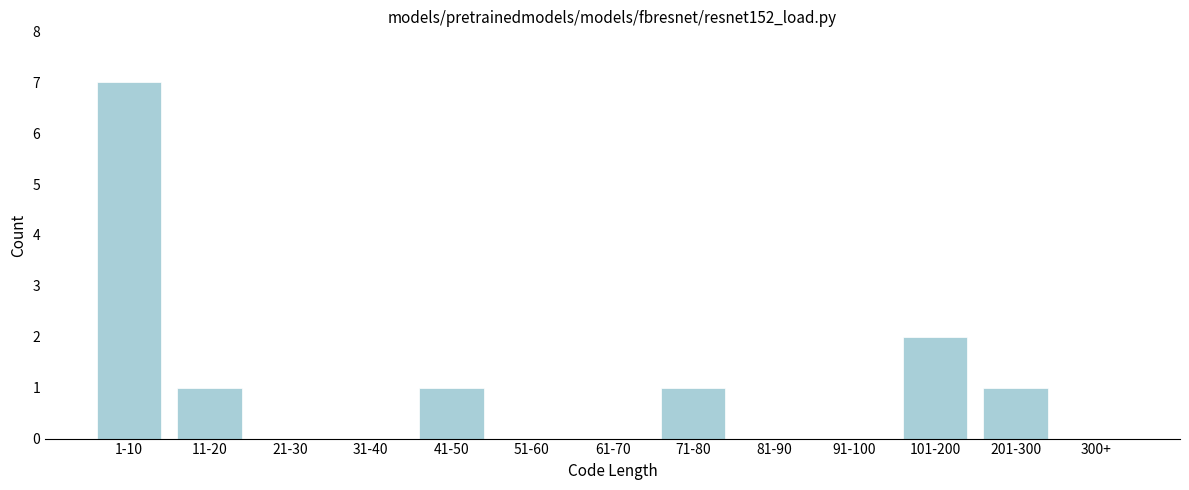

Reading left to right, what are all the values shown in this chart?

1-10=7	11-20=1	21-30=0	31-40=0	41-50=1	51-60=0	61-70=0	71-80=1	81-90=0	91-100=0	101-200=2	201-300=1	300+=0